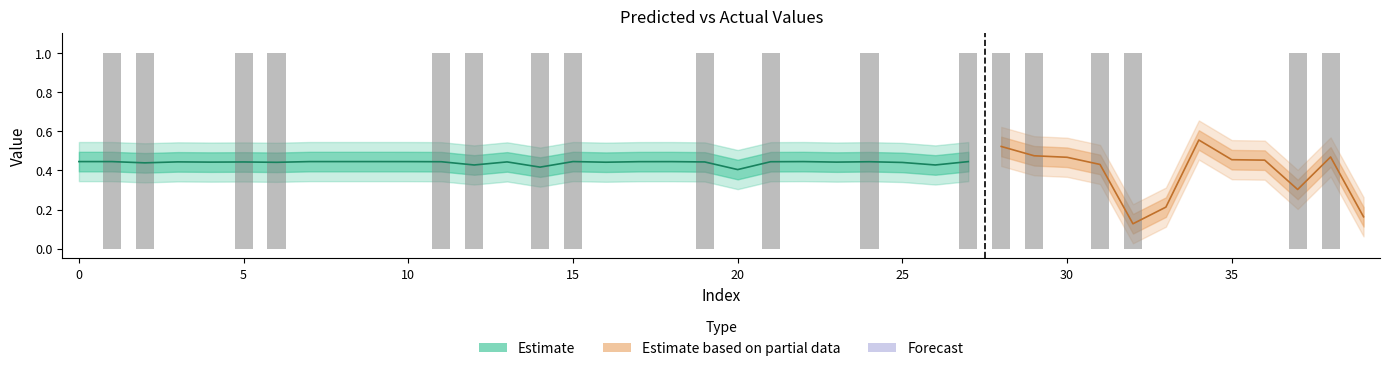

What is the minimum value for y_pred_upper?

0.2